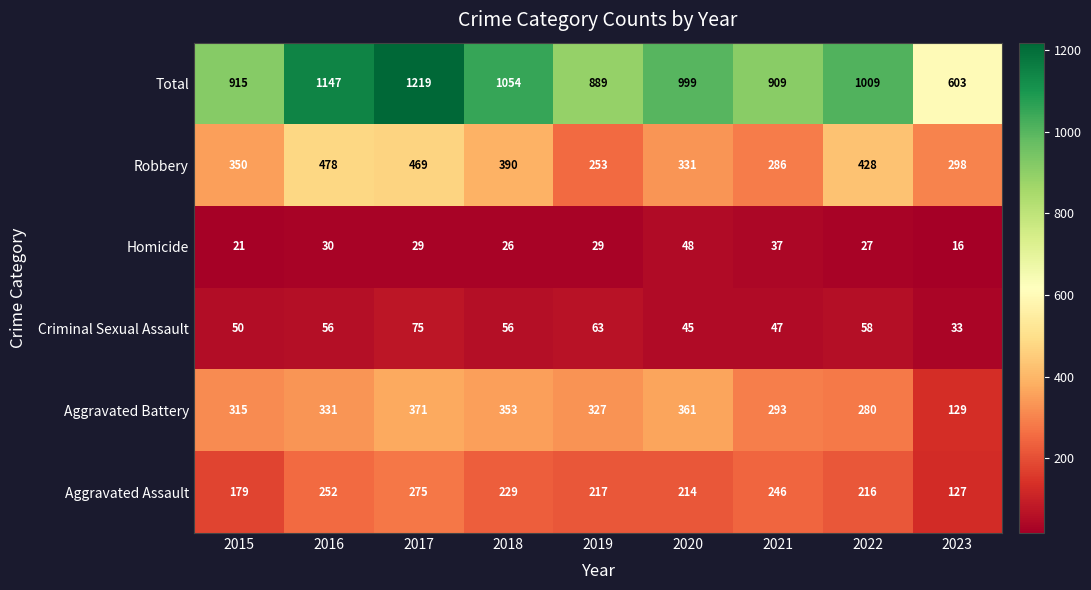

What is the minimum value for Aggravated Battery?

129